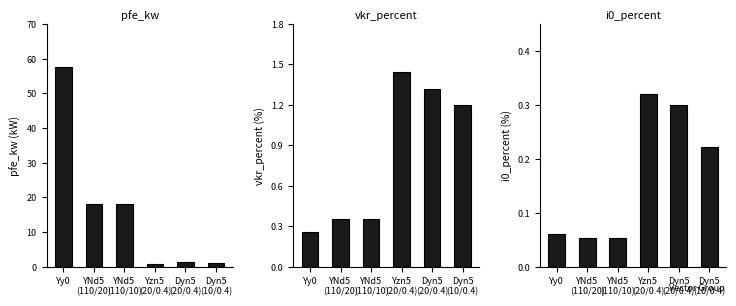

At which label does vkr_percent reach its peak?

Yzn5
(20/0.4)